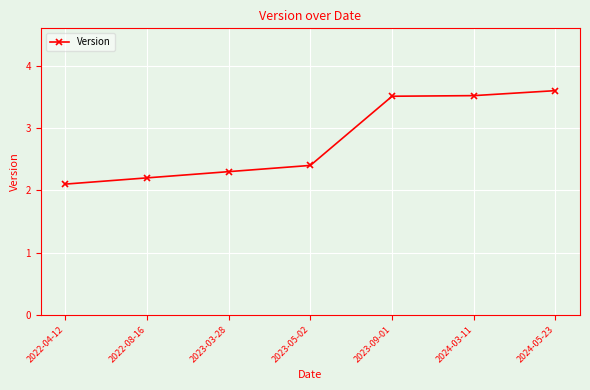

Reading left to right, list all the values displayed in this chart.

2022-04-12=2.1	2022-08-16=2.2	2023-03-28=2.3	2023-05-02=2.4	2023-09-01=3.5	2024-03-11=3.5	2024-05-23=3.6